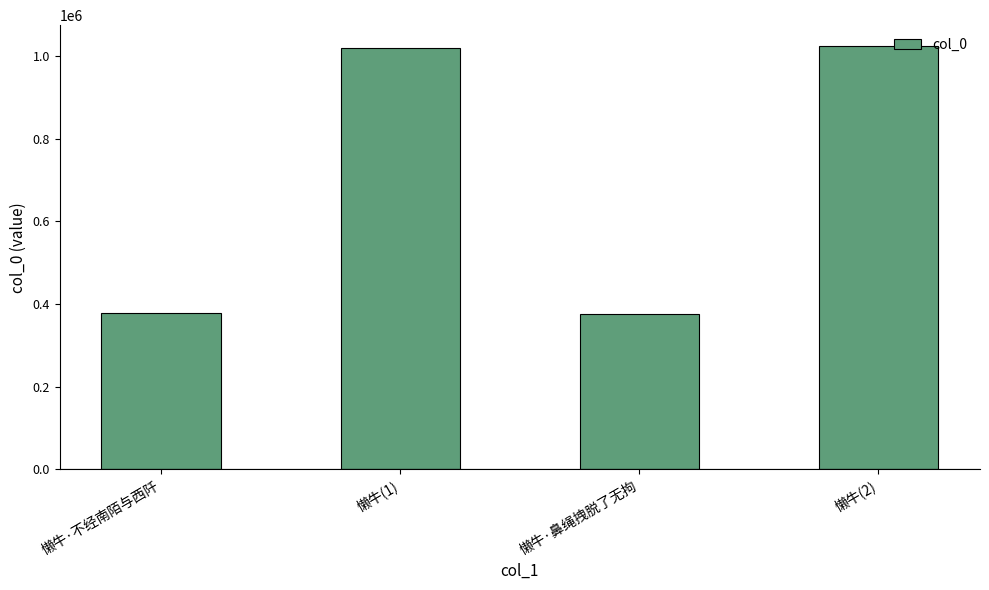

At which label is the value closest to 700520?

懒牛(1)